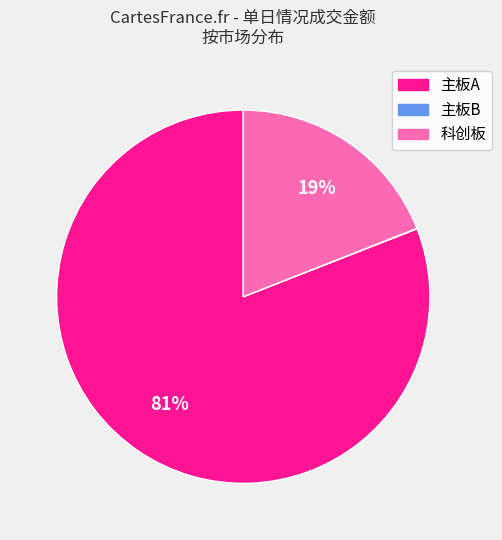

True or false: 主板A accounts for 81% of the total.

True